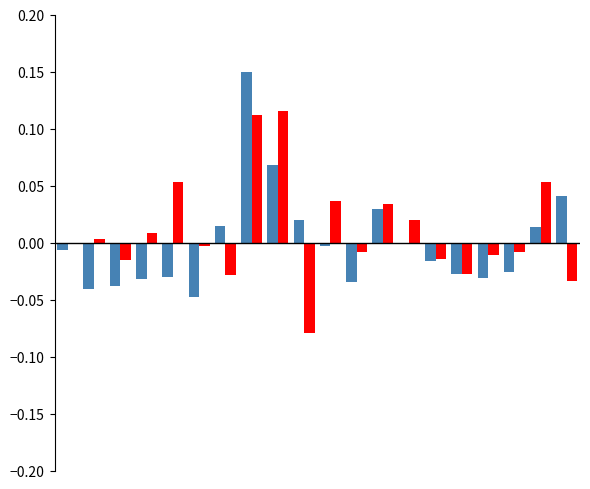

How many data points does each series have?

20